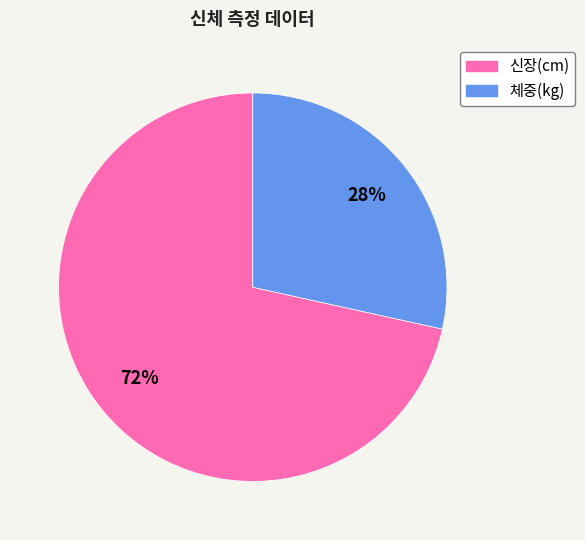

What percentage is the 체중(kg) slice, to the nearest percent?

28%